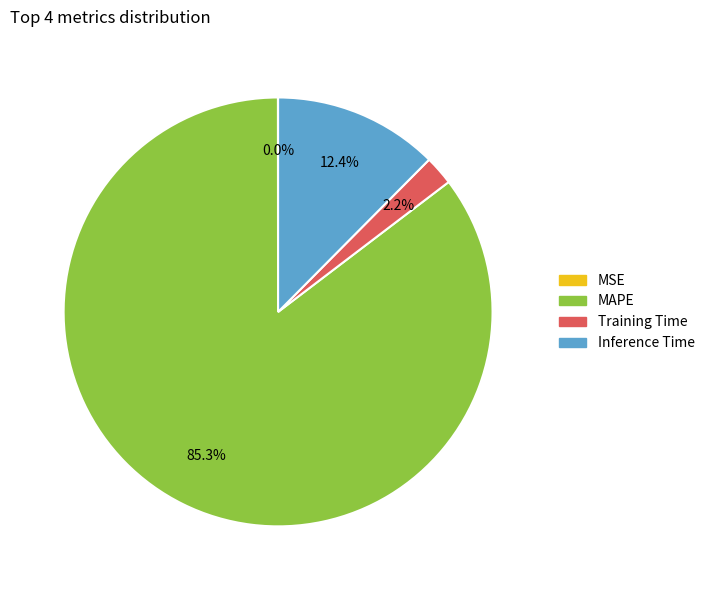

What percentage is the MAPE slice, to the nearest percent?

85%